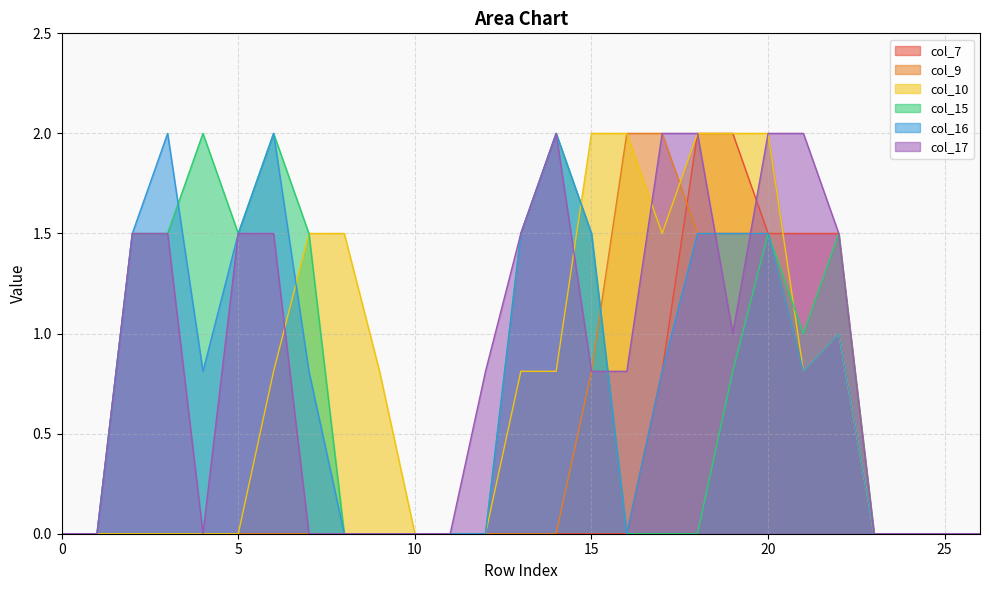

How many interior local peaks does the col_16 series have?

4